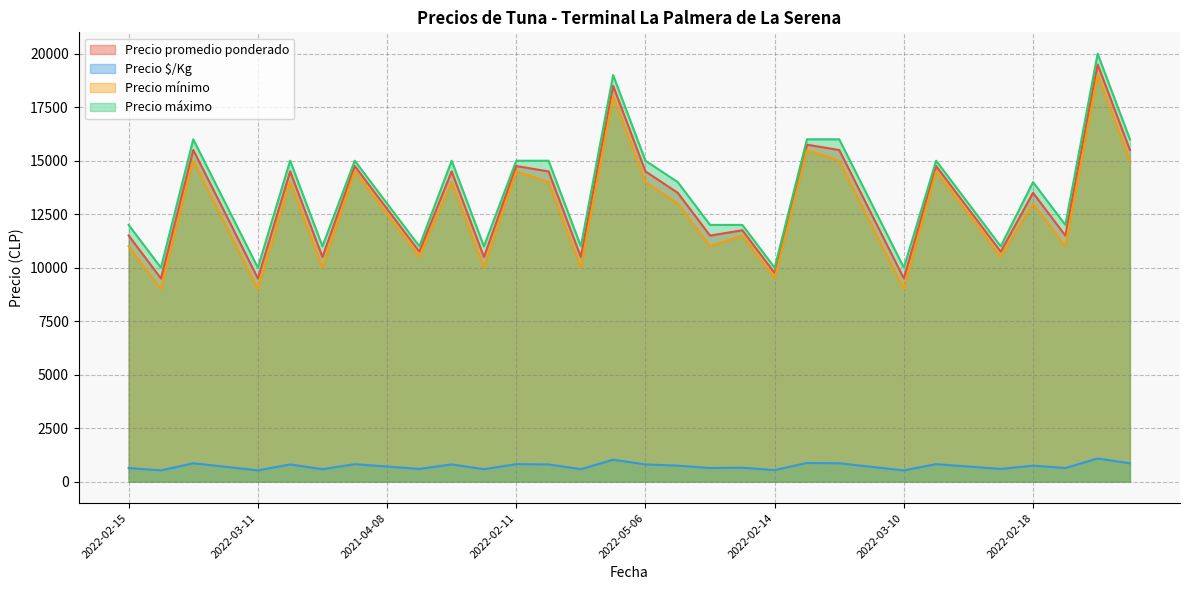

How many lines are shown in the chart?

4